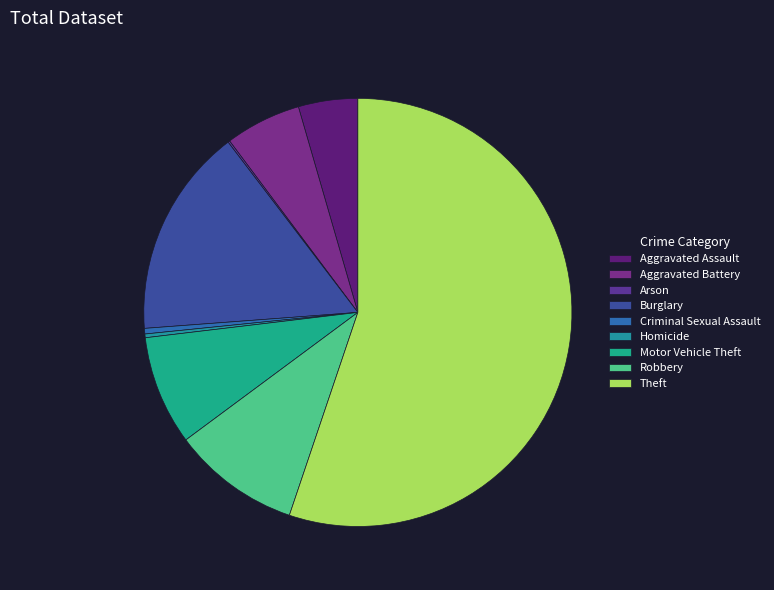

Which slice is the largest?

Theft